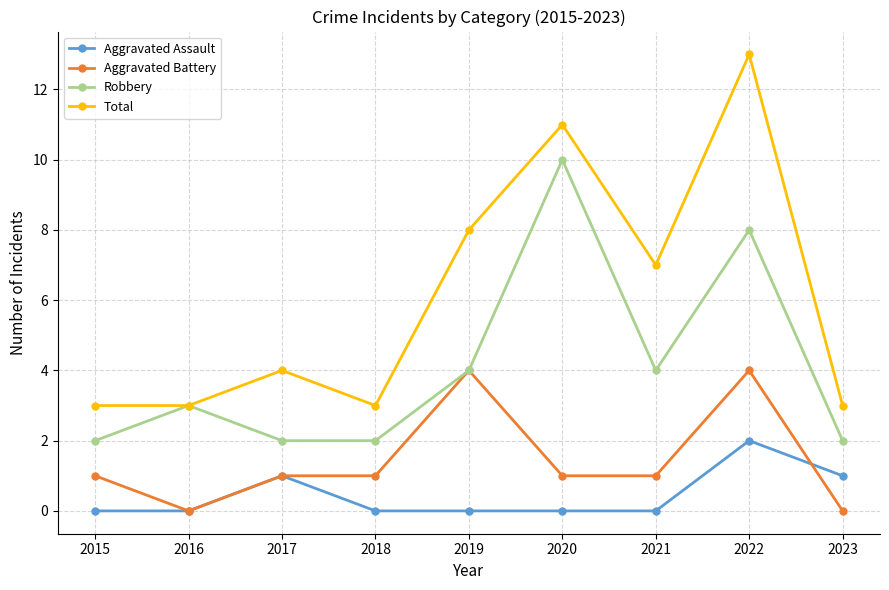

True or false: Aggravated Assault and Total cross at least once.

False